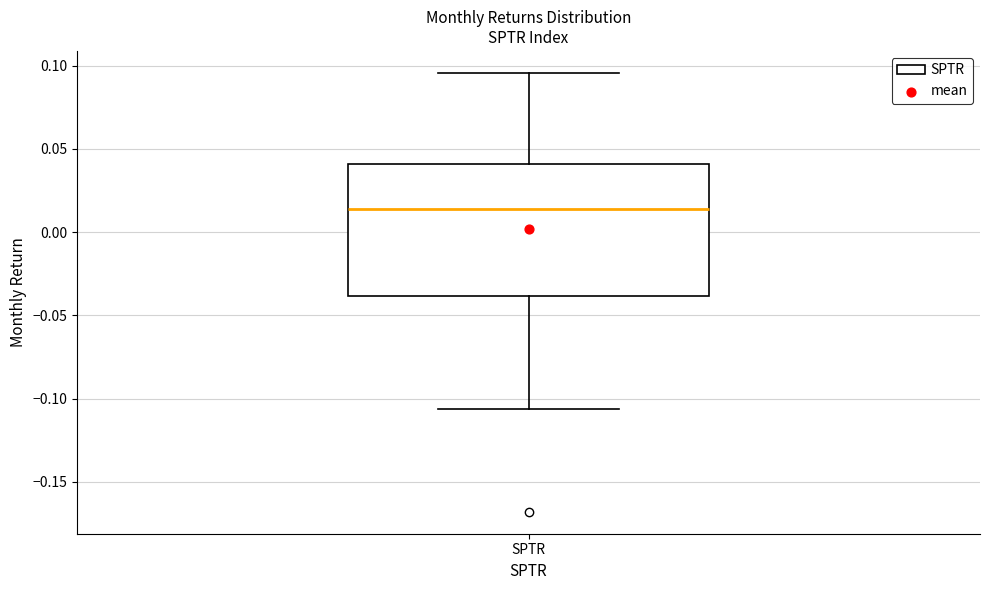

Transcribe this box plot: give where the median line is, the range the box spans, and where the two whiskers end, as read against the y-axis. The values are not printed on the chart, so give them approximately, as read against the axis.

median 0.015, box -0.040 to 0.040, whiskers -0.105 to 0.095